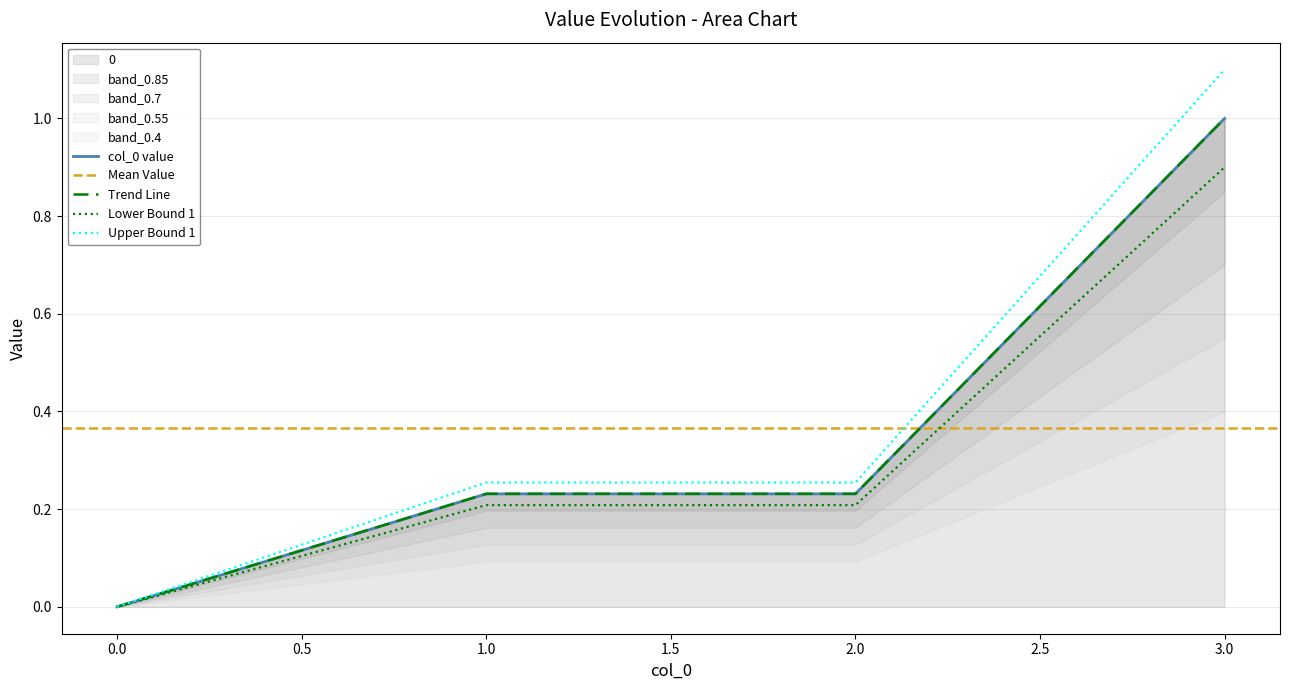

Between 0 and 3, which is larger?

3